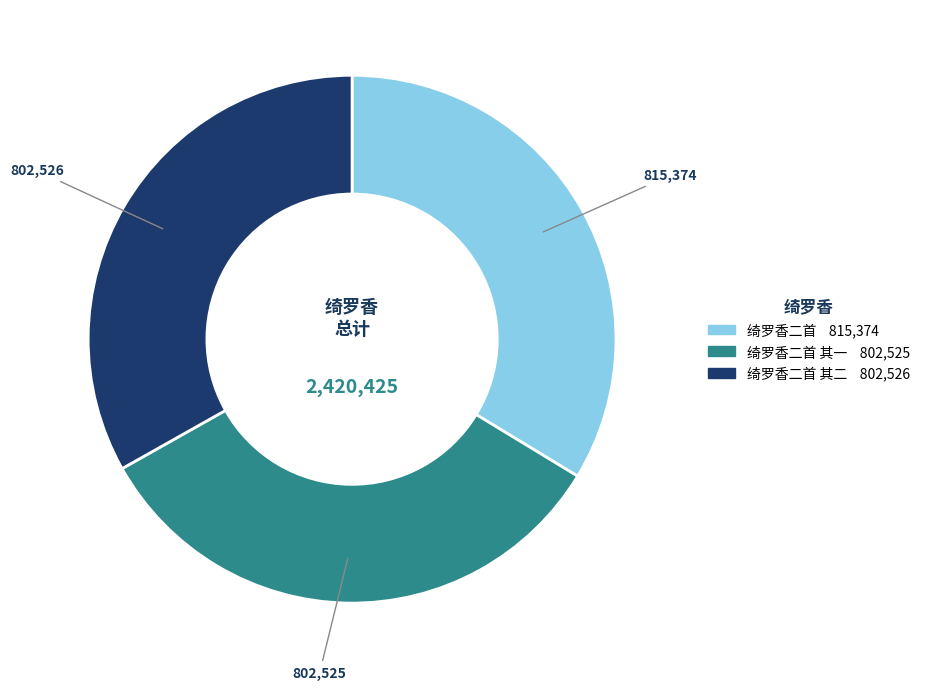

Is there a majority slice in this chart?

No